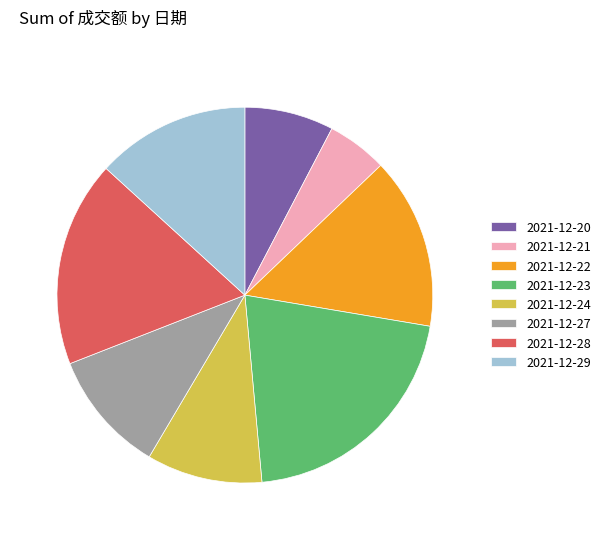

Does 2021-12-21 account for over 50% of the chart?

No